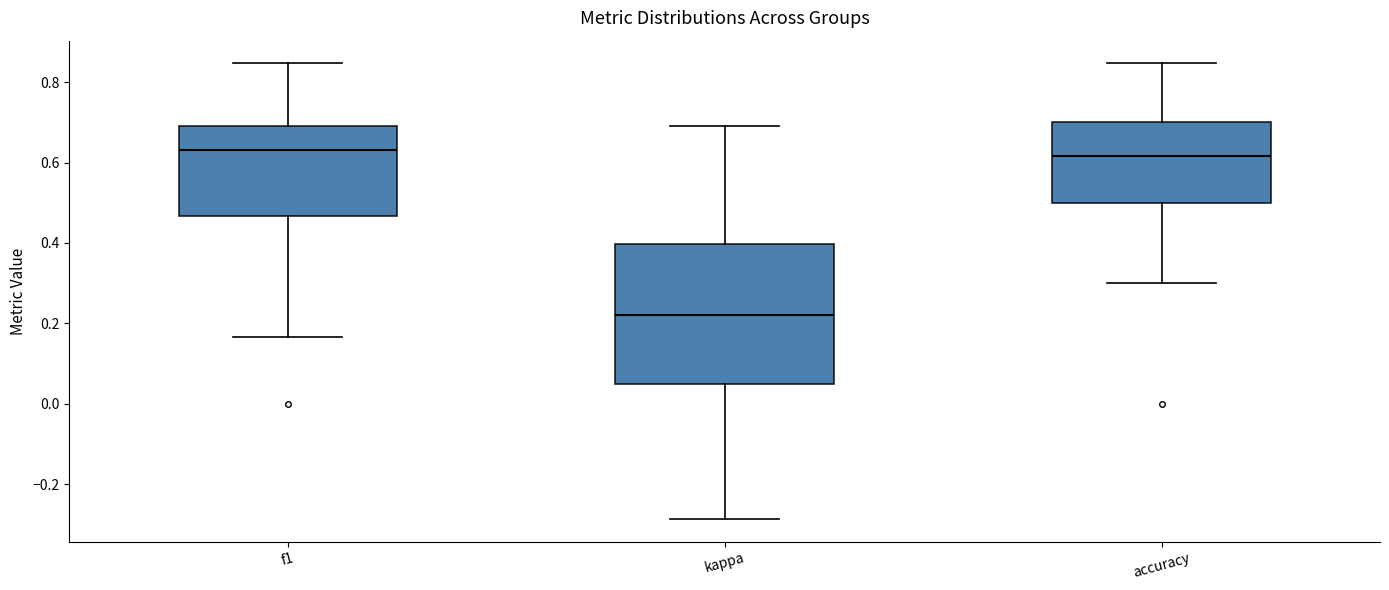

Reading left to right, read every box against the y-axis: the position of its median line, the range the box covers, and the ends of its whiskers. The values are not printed on the chart, so give them approximately, as read against the axis.

f1: median 0.64, box 0.46 to 0.70, whiskers 0.16 to 0.84
kappa: median 0.22, box 0.04 to 0.40, whiskers -0.28 to 0.70
accuracy: median 0.62, box 0.50 to 0.70, whiskers 0.30 to 0.84